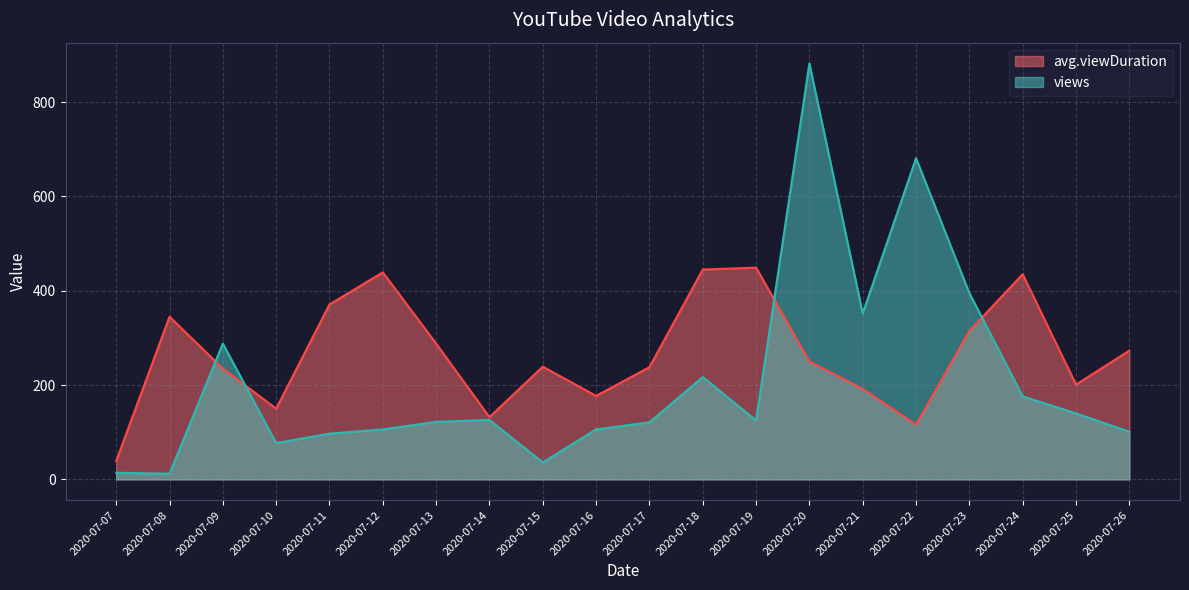

Between 2020-07-19 and 2020-07-18, which is larger?

2020-07-19